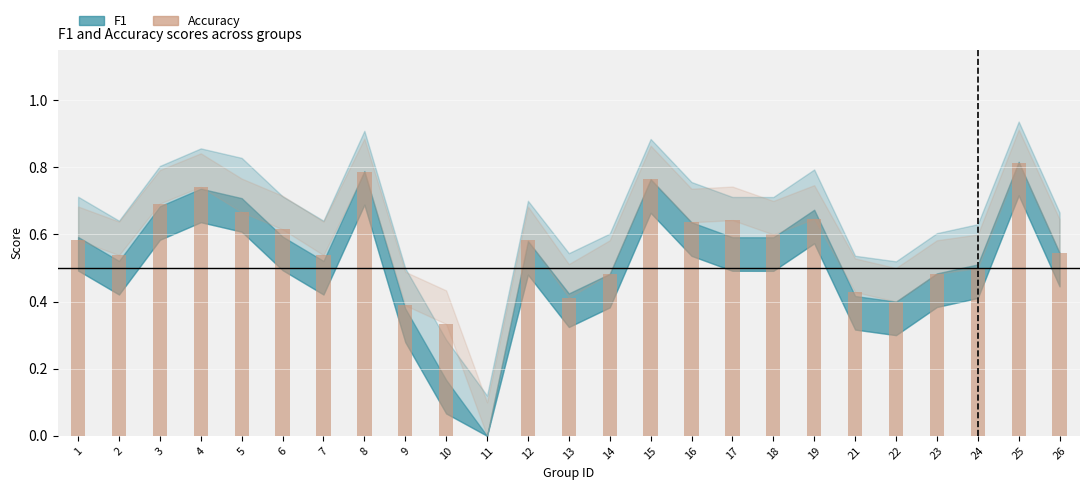

Between 16 and 8, which is larger?

8